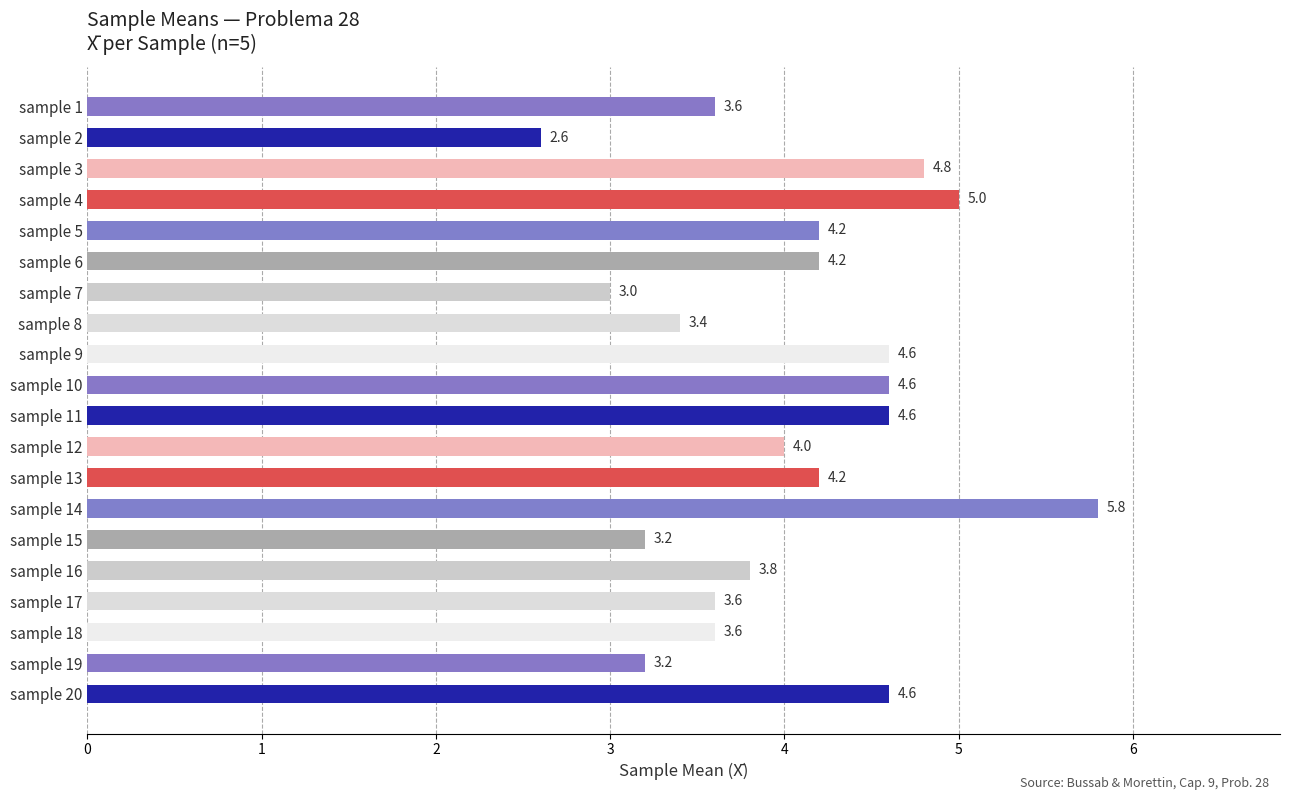

Reading top to bottom, what are all the values shown in this chart?

sample 1=3.6	sample 2=2.6	sample 3=4.8	sample 4=5.0	sample 5=4.2	sample 6=4.2	sample 7=3.0	sample 8=3.4	sample 9=4.6	sample 10=4.6	sample 11=4.6	sample 12=4.0	sample 13=4.2	sample 14=5.8	sample 15=3.2	sample 16=3.8	sample 17=3.6	sample 18=3.6	sample 19=3.2	sample 20=4.6